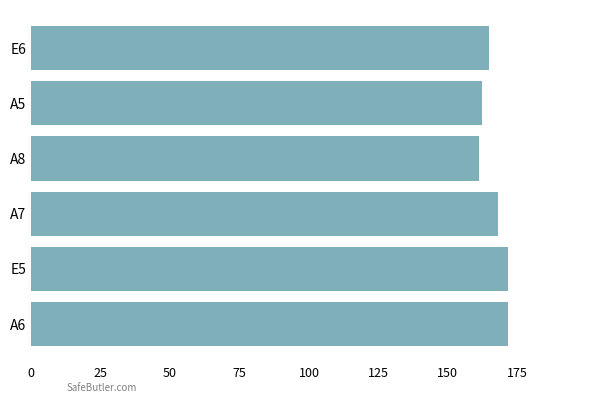

Reading bottom to top, list all the values displayed in this chart.

A6=171.8	E5=171.8	A7=168.0	A8=161.3	A5=162.2	E6=164.8